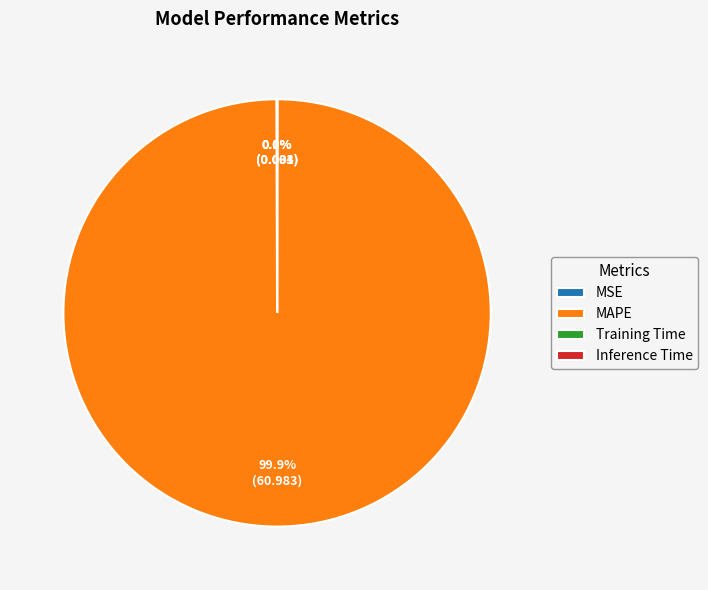

Is it true that MAPE is 87% of the pie?

False